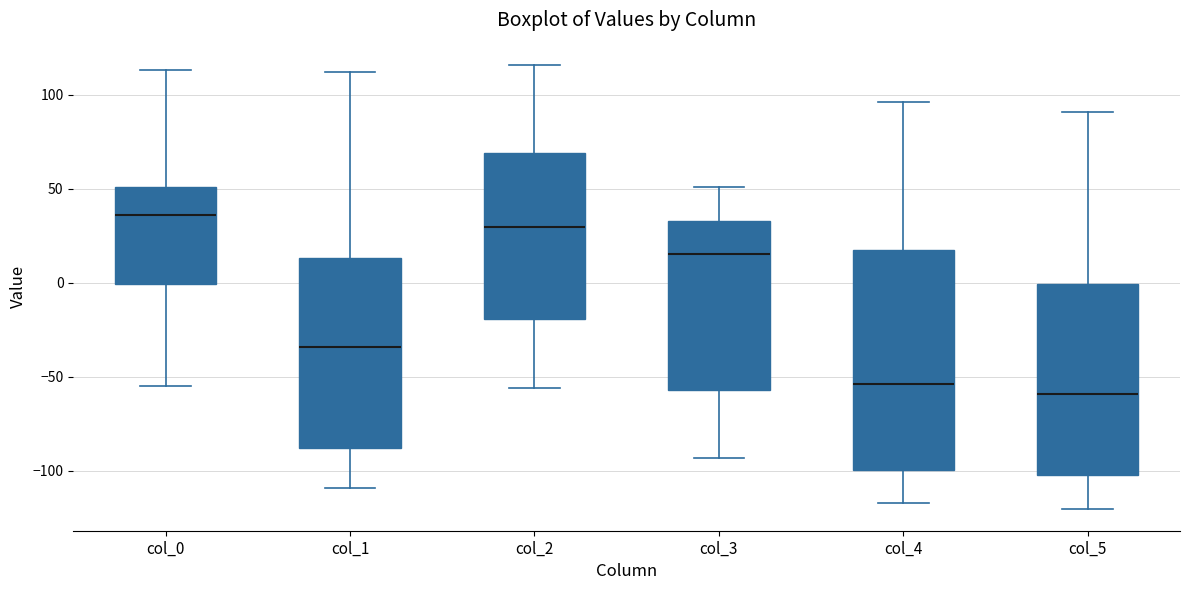

Which box is the tallest, from its lower edge to its upper edge?

col_4